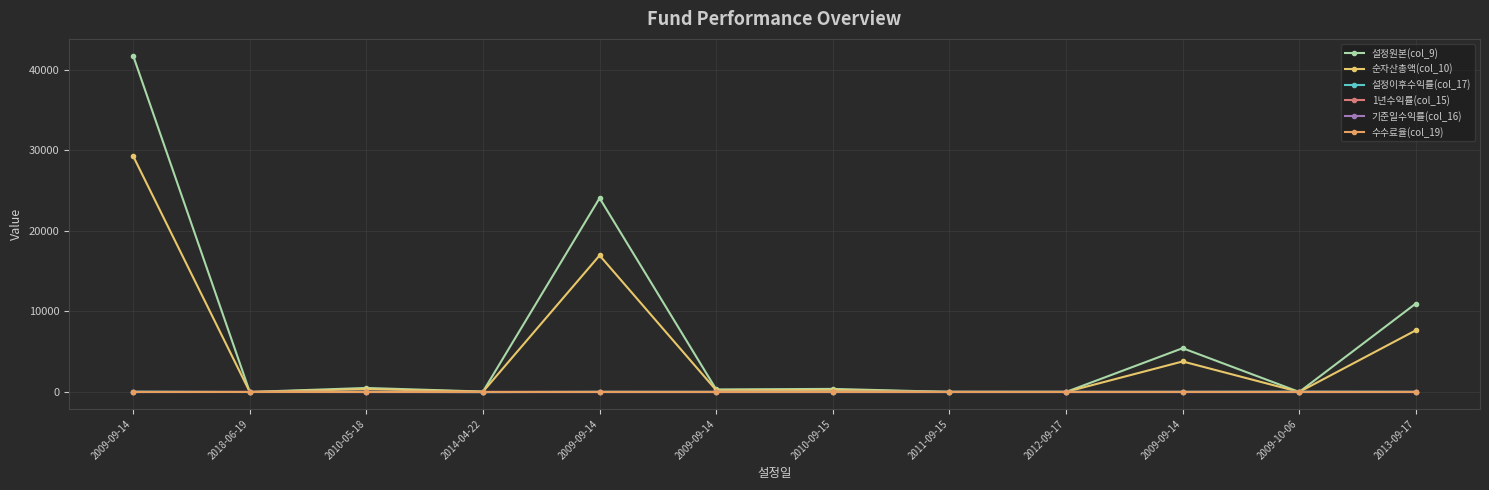

How many data points does each series have?

12